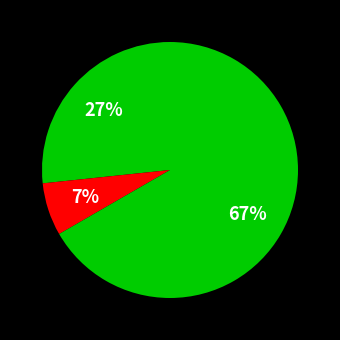

Which slice is the smallest?

Criminal Sexual Assault